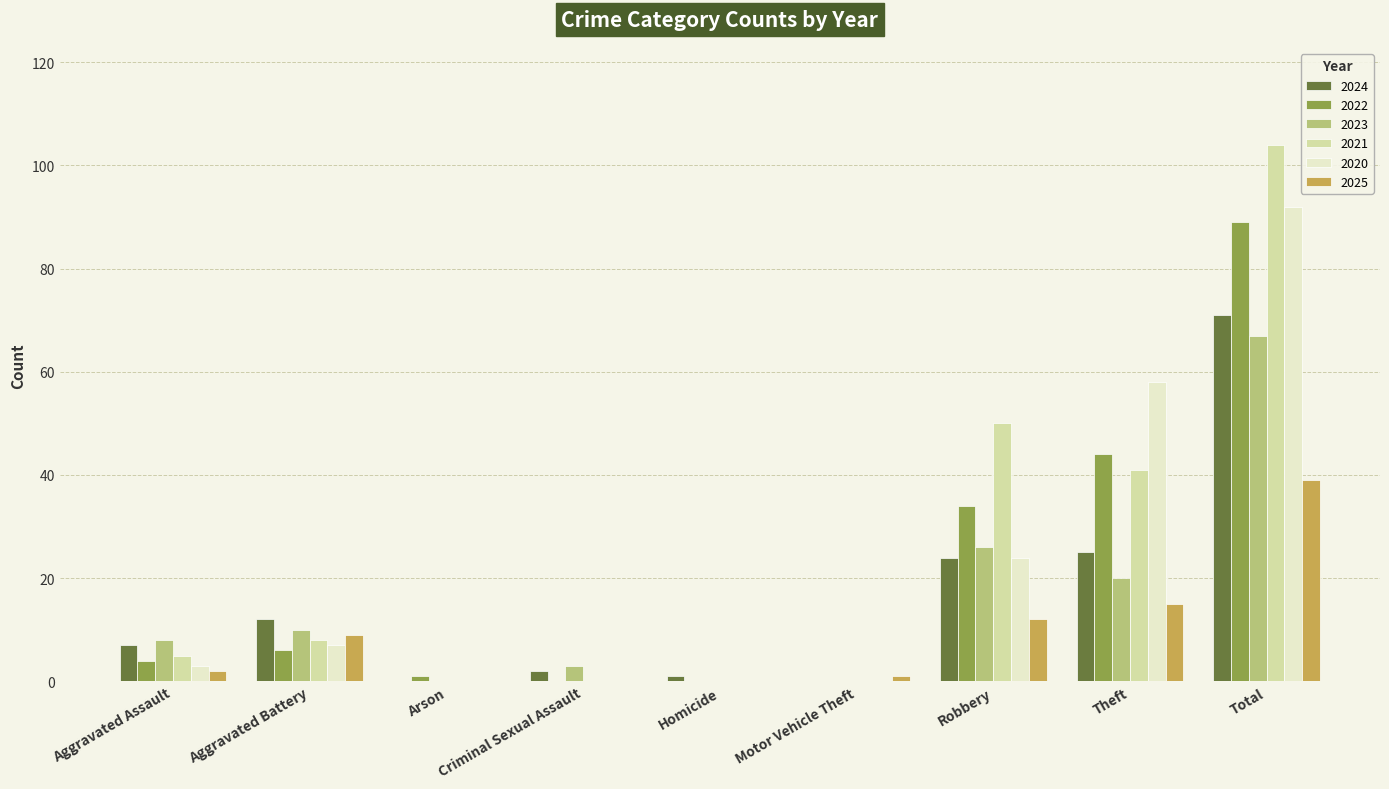

What are all the series names shown in the legend?

2024, 2022, 2023, 2021, 2020, 2025